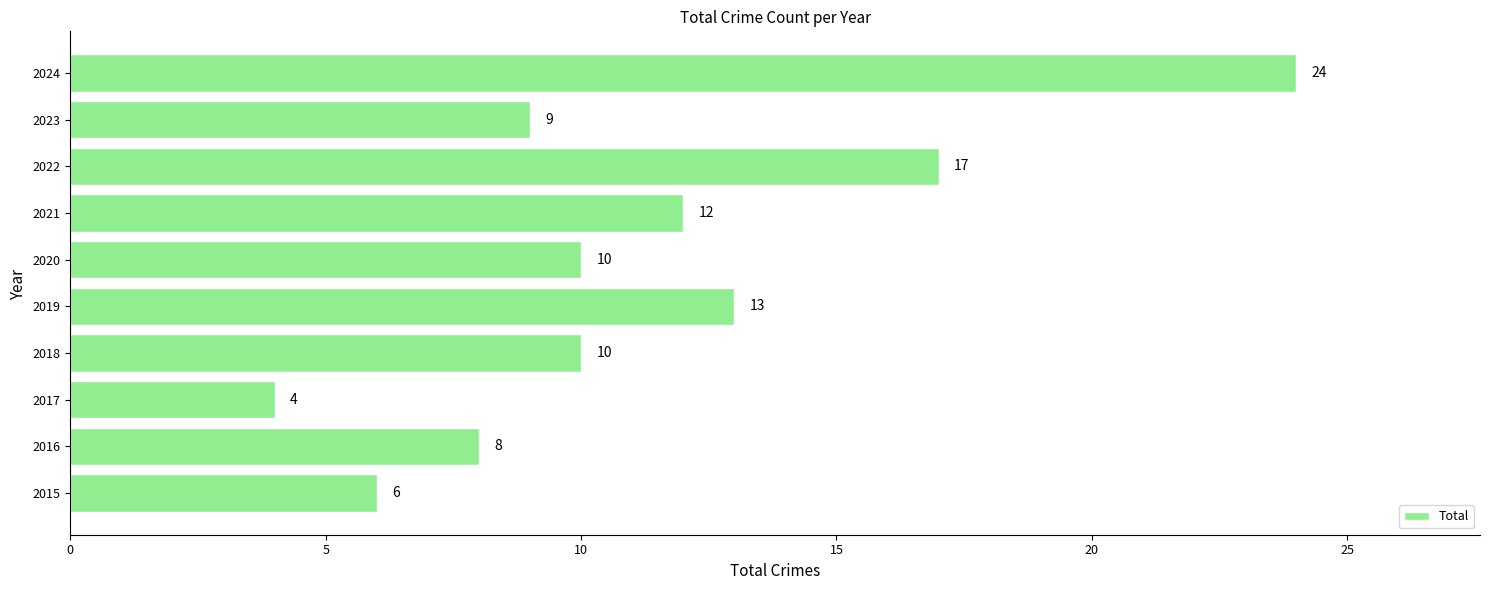

How many data points are less than 10?

4